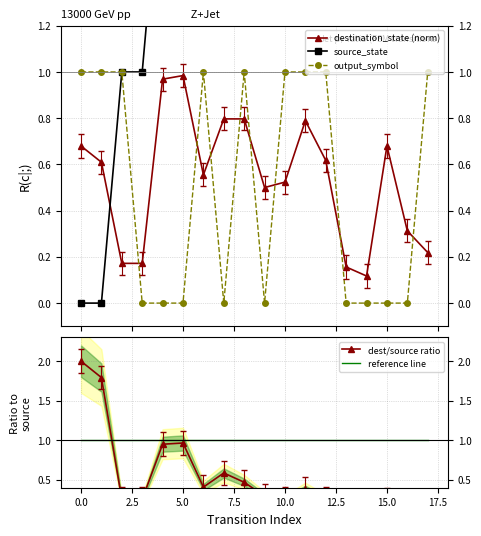

True or false: destination_state (norm) has more than 1 interior local peaks.

True